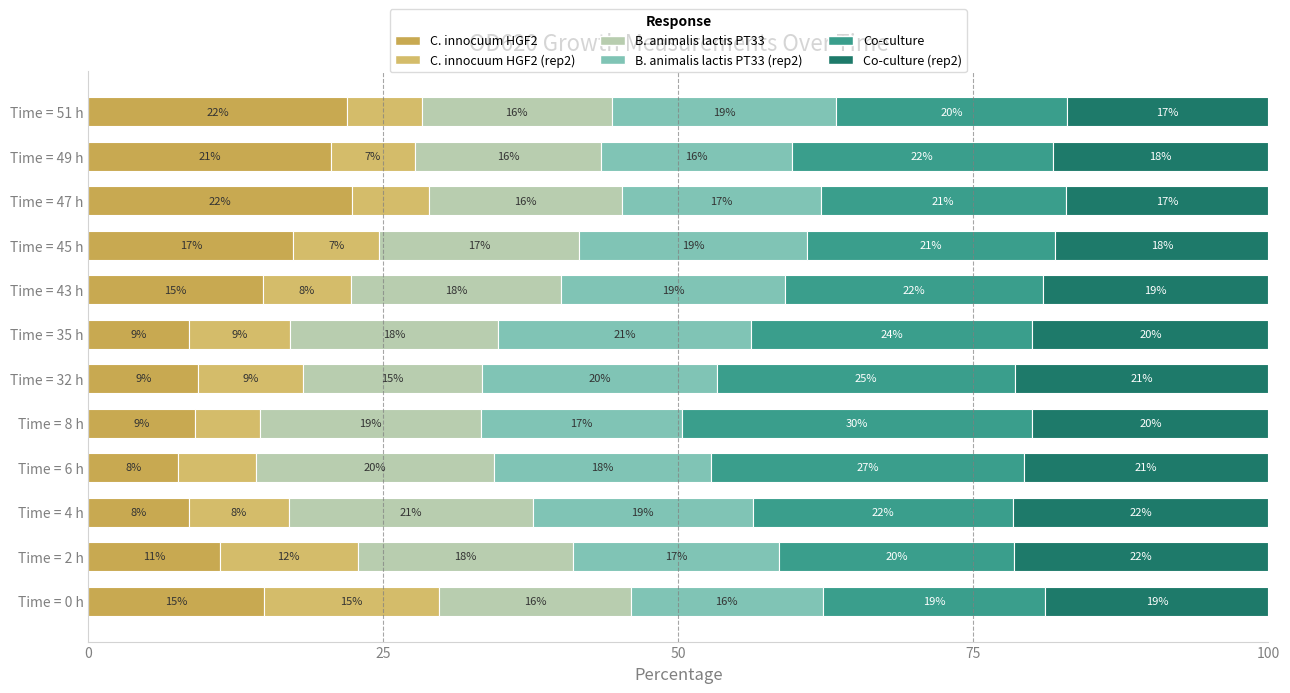

Reading right to left, transcribe all the data shown in this chart.

C. innocuum HGF2: 21.9	20.6	22.3	17.3	14.7	8.5	9.3	9.0	7.6	8.5	11.1	14.9
C. innocuum HGF2 (rep2): 6.4	7.1	6.5	7.3	7.5	8.6	8.9	5.5	6.5	8.5	11.7	14.9
B. animalis lactis PT33: 16.1	15.8	16.4	16.9	17.8	17.6	15.1	18.7	20.2	20.6	18.3	16.2
B. animalis lactis PT33 (rep2): 19.0	16.2	16.8	19.3	18.9	21.4	20.0	17.0	18.4	18.7	17.4	16.2
Co-culture: 19.5	22.1	20.8	21.0	21.9	23.9	25.2	29.7	26.6	22.1	20.0	18.9
Co-culture (rep2): 17.1	18.3	17.2	18.1	19.1	20.0	21.5	20.0	20.7	21.6	21.5	18.9